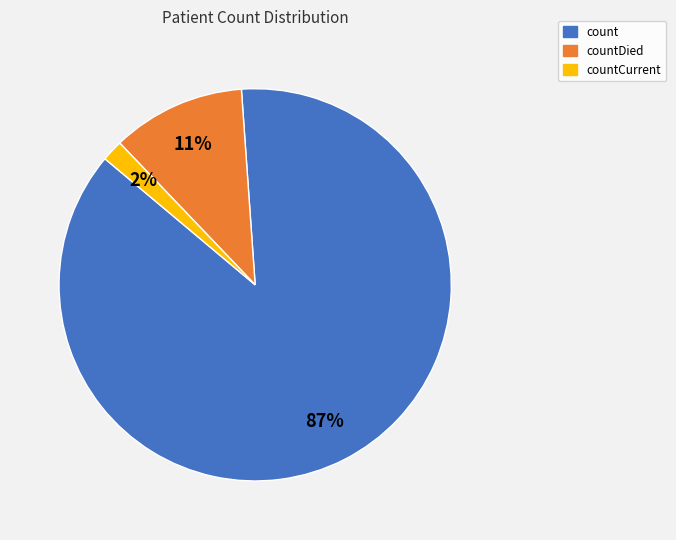

Is there any slice that represents more than half of the pie?

Yes